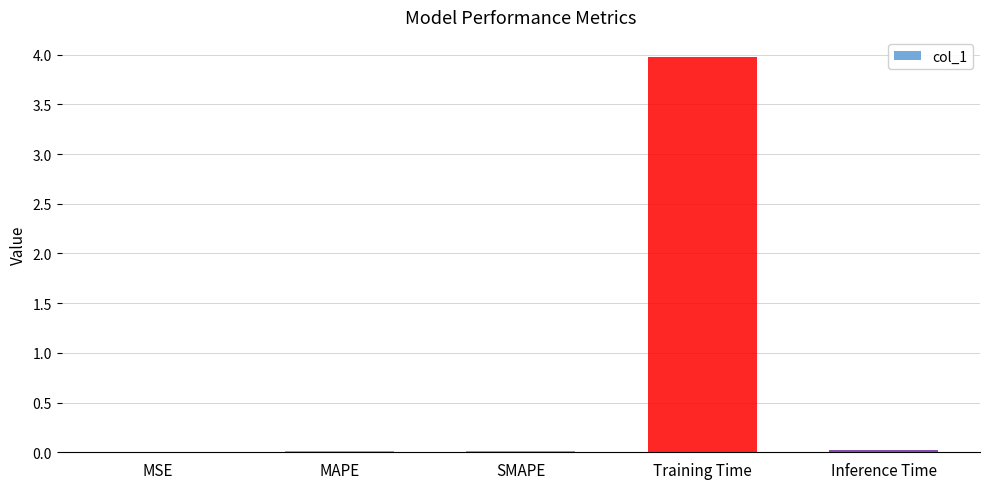

The chart shows a value of 0.0 at MSE. True or false?

True